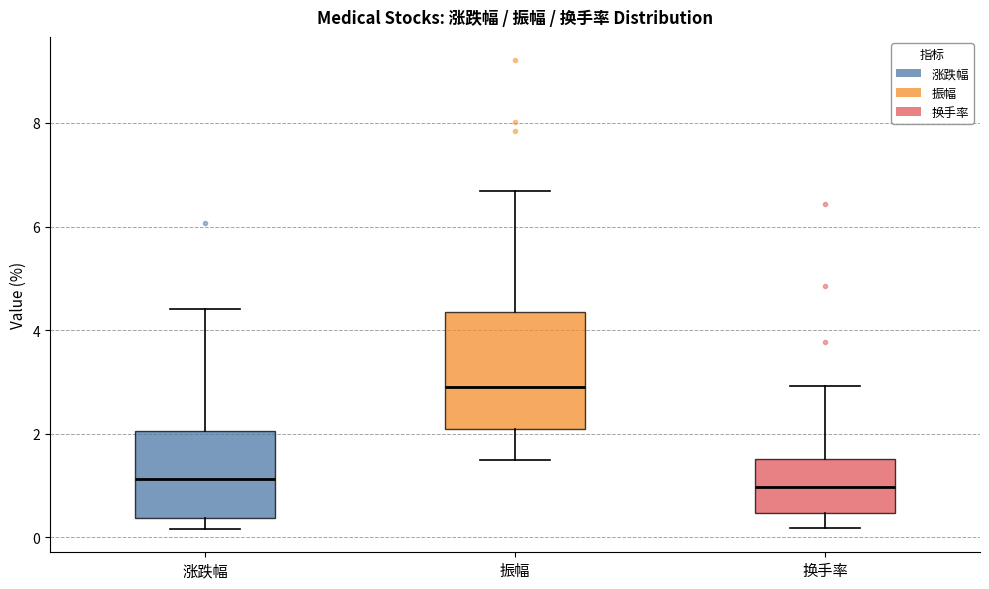

Reading left to right, read every box against the y-axis: the position of its median line, the range the box covers, and the ends of its whiskers. The values are not printed on the chart, so give them approximately, as read against the axis.

涨跌幅: median 1.2, box 0.4 to 2.0, whiskers 0.2 to 4.4
振幅: median 3.0, box 2.0 to 4.4, whiskers 1.4 to 6.6
换手率: median 1.0, box 0.4 to 1.6, whiskers 0.2 to 3.0